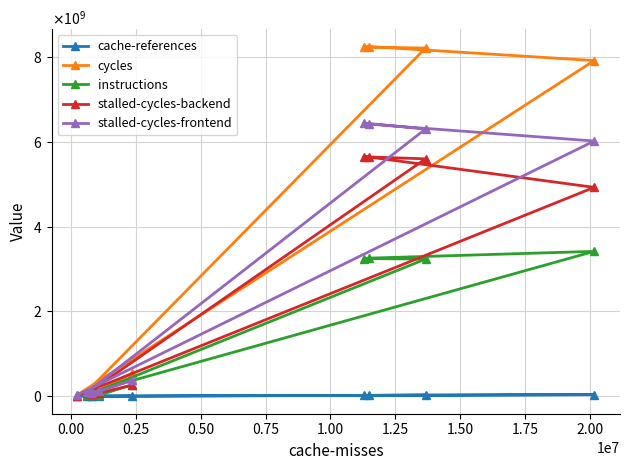

Is the value of cache-references at 1.50 greater than the value of stalled-cycles-backend at 0.25?

No